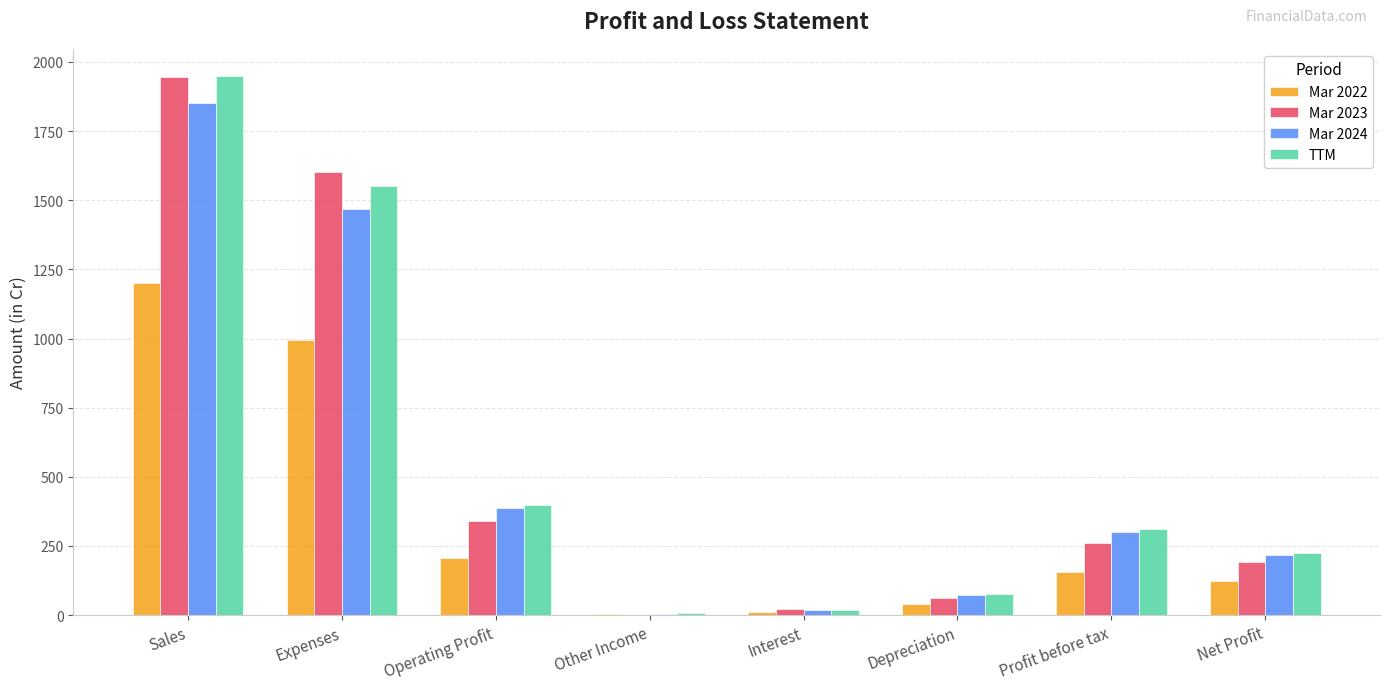

What is the maximum value for Mar 2023?

1945